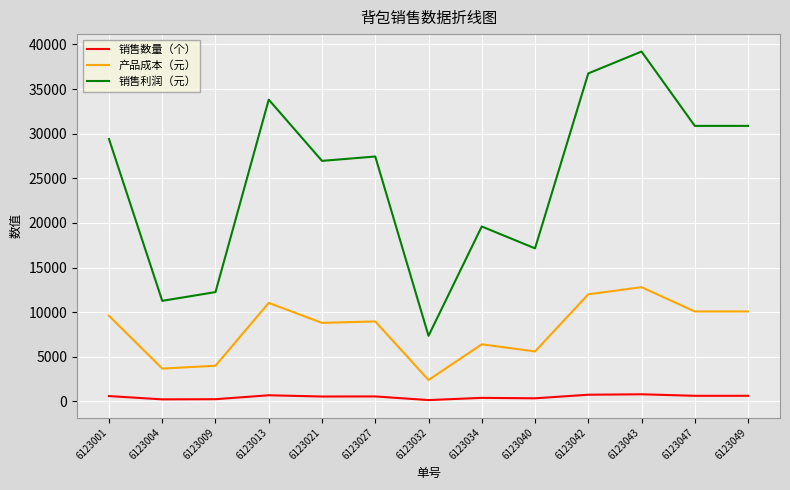

What are all the series names shown in the legend?

销售数量（个）, 产品成本（元）, 销售利润（元）